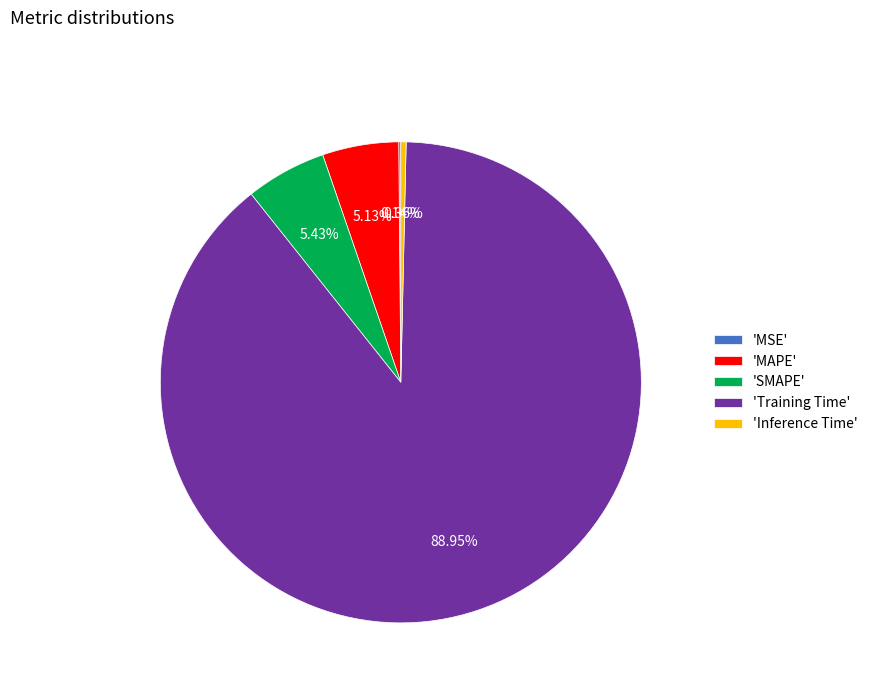

Do 'MAPE' and 'Inference Time' together represent more than half of the pie?

No